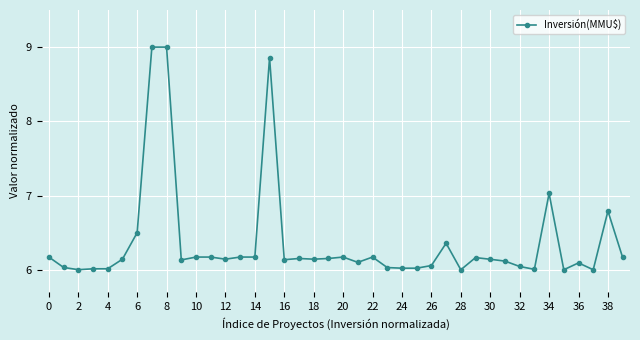

True or false: there are more than 0 points higher than both neighbors.

True